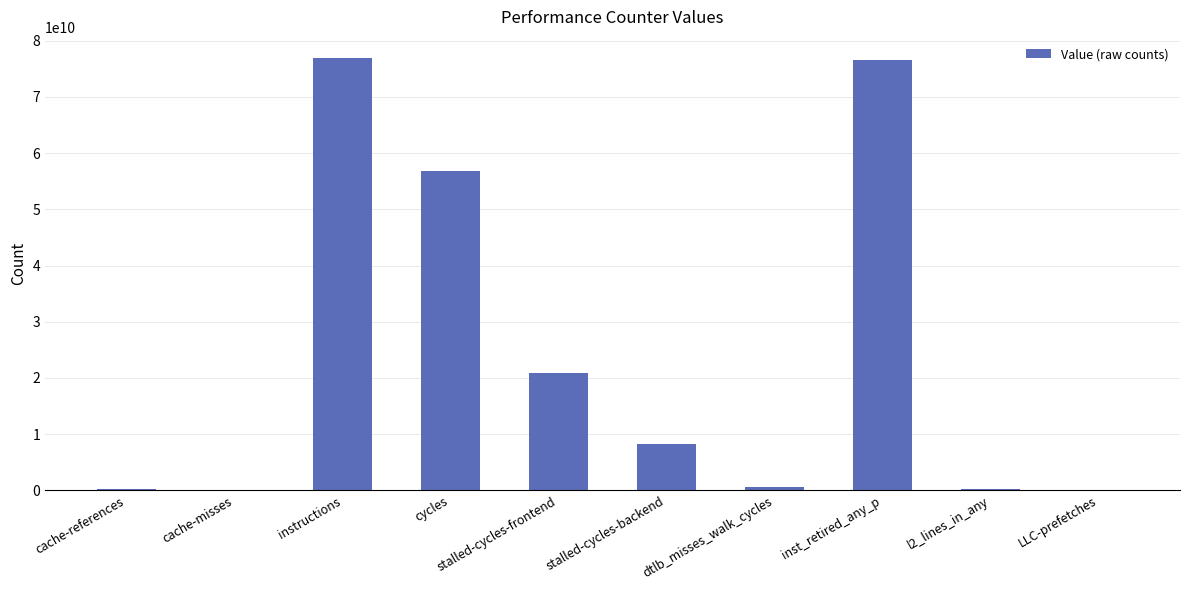

Are the bars grouped side by side (vs. stacked)?

No